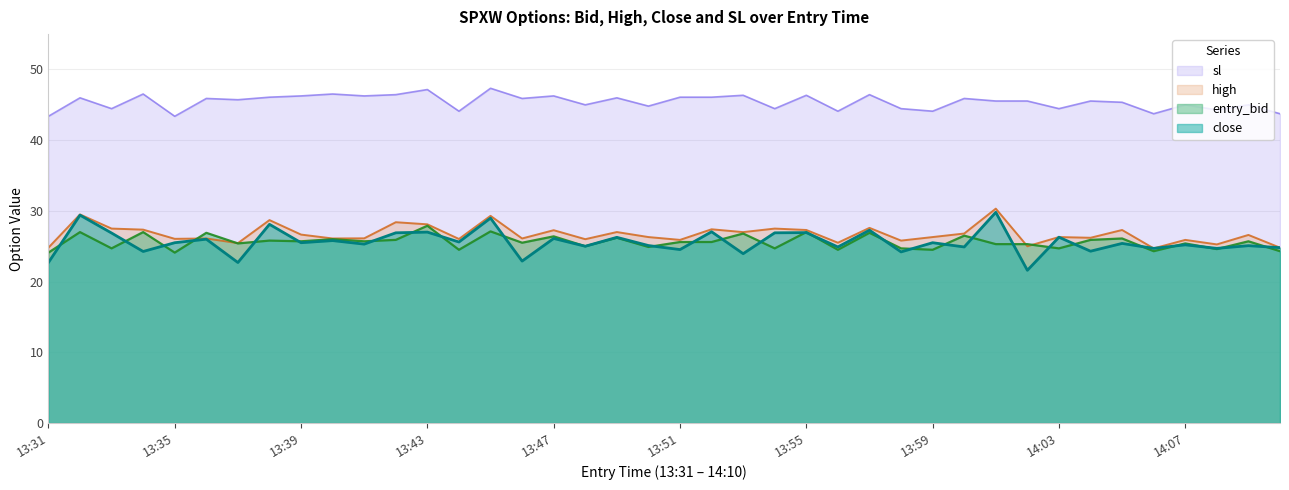

What are all the series names shown in the legend?

sl, high, entry_bid, close